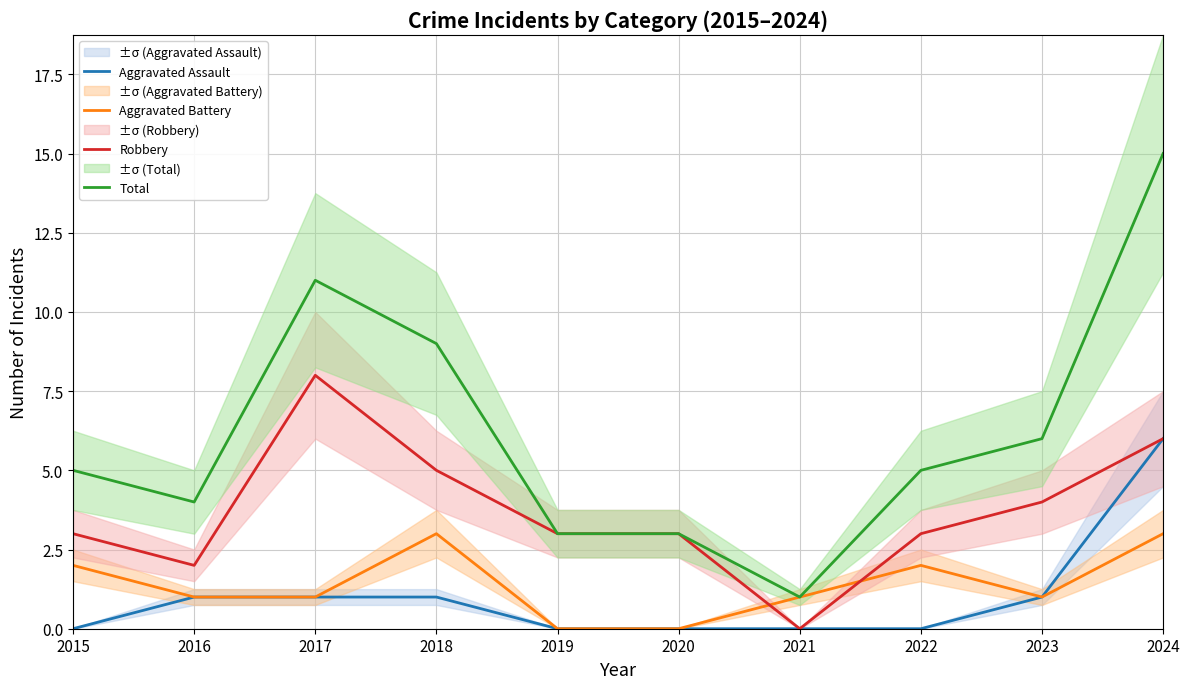

True or false: Robbery has a value of 3 at 2019.

True